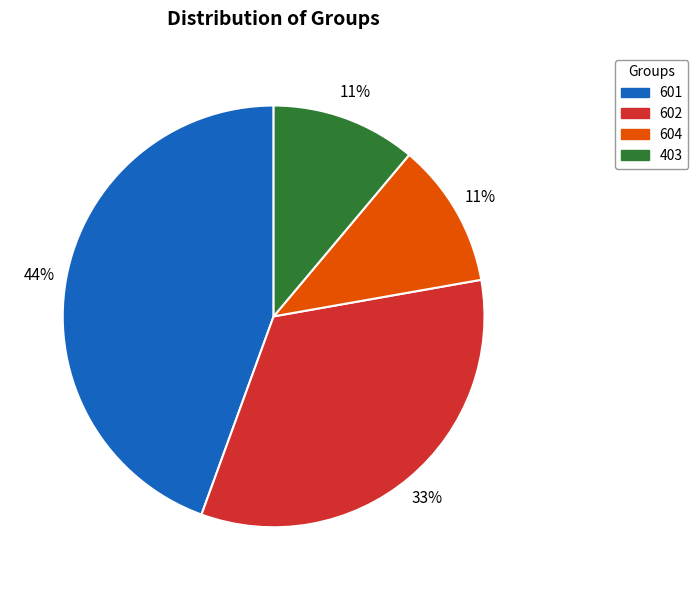

What is the largest slice in the pie chart?

601